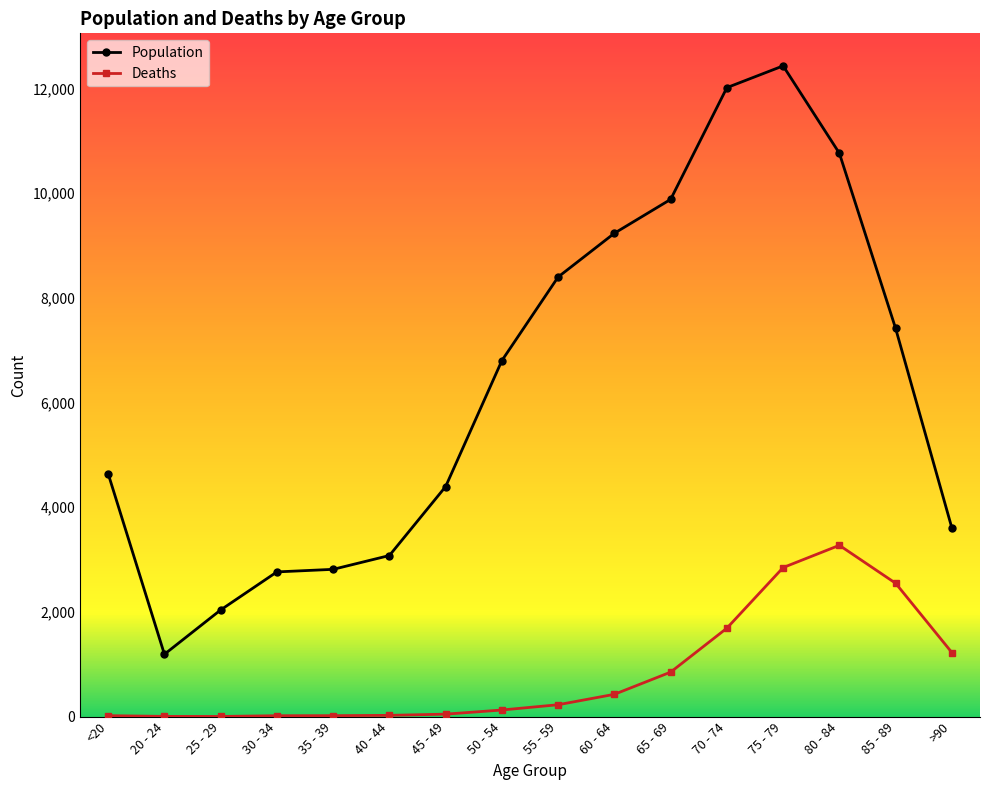

Rank the series by their maximum value, from highest to lowest.

Population, Deaths